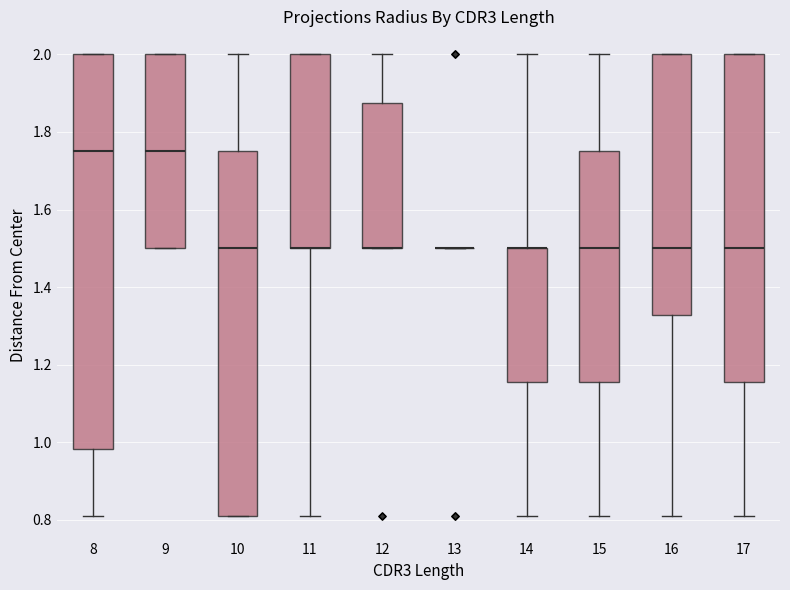

Reading left to right, read every box against the y-axis: the position of its median line, the range the box covers, and the ends of its whiskers. The values are not printed on the chart, so give them approximately, as read against the axis.

8: median 1.76, box 0.98 to 2.00, whiskers 0.82 to 2.00
9: median 1.76, box 1.50 to 2.00, whiskers 1.50 to 2.00
10: median 1.50, box 0.82 to 1.76, whiskers 0.82 to 2.00
11: median 1.50 (drawn on the box's lower edge), box 1.50 to 2.00, whiskers 0.82 to 2.00
12: median 1.50 (drawn on the box's lower edge), box 1.50 to 1.88, whiskers 1.50 to 2.00
13: box collapsed to a line at 1.50, whiskers 1.50 to 1.50
14: median 1.50 (drawn on the box's upper edge), box 1.16 to 1.50, whiskers 0.82 to 2.00
15: median 1.50, box 1.16 to 1.76, whiskers 0.82 to 2.00
16: median 1.50, box 1.32 to 2.00, whiskers 0.82 to 2.00
17: median 1.50, box 1.16 to 2.00, whiskers 0.82 to 2.00